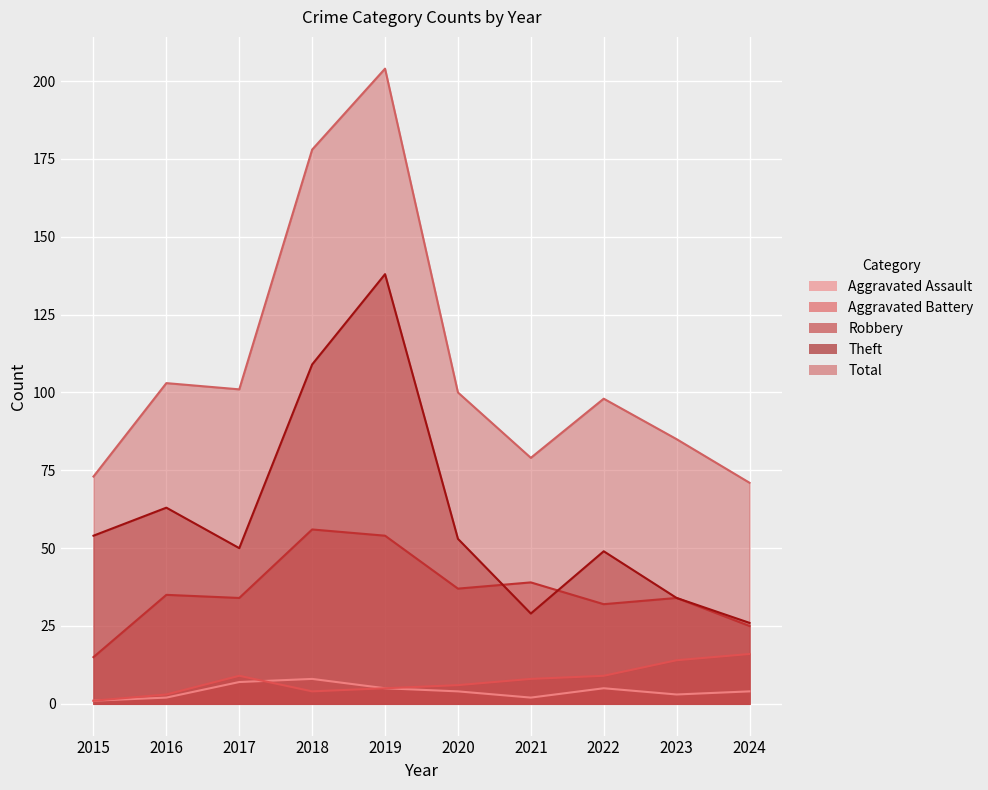

Count the number of categories in the chart.

10